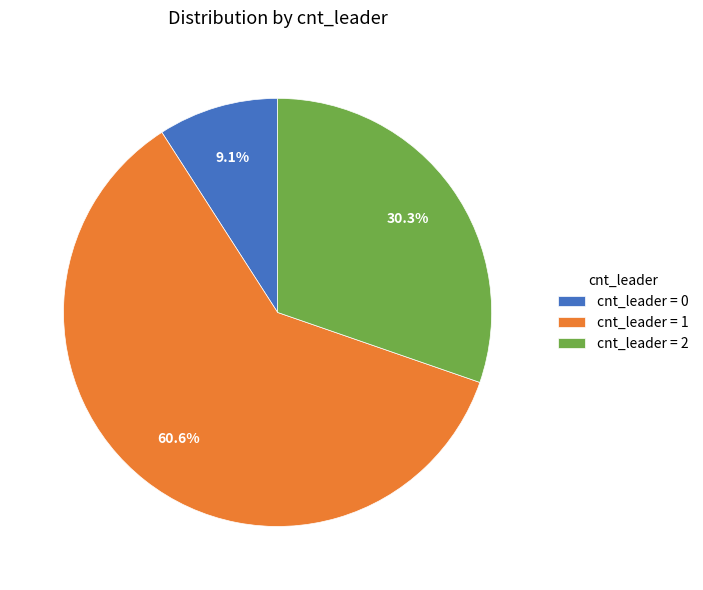

Do cnt_leader = 0 and cnt_leader = 1 together represent more than half of the pie?

Yes